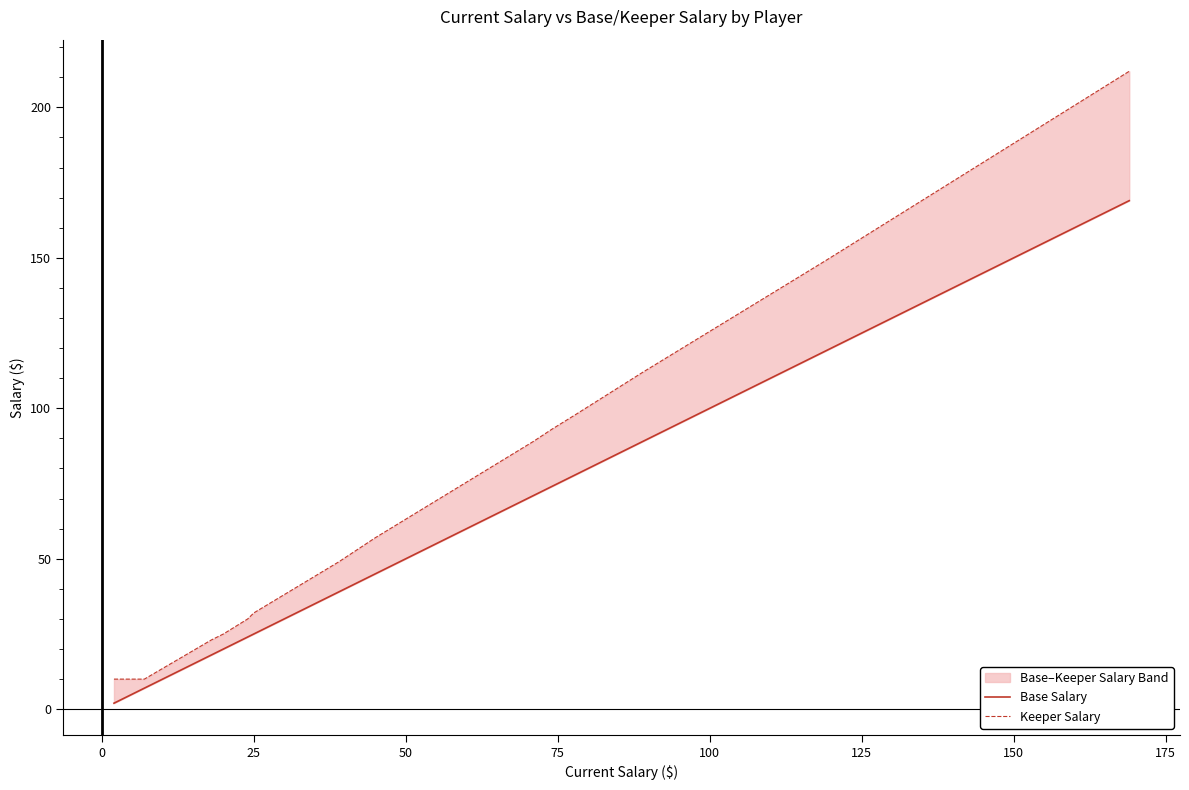

What are all the series names shown in the legend?

Base Salary, Keeper Salary